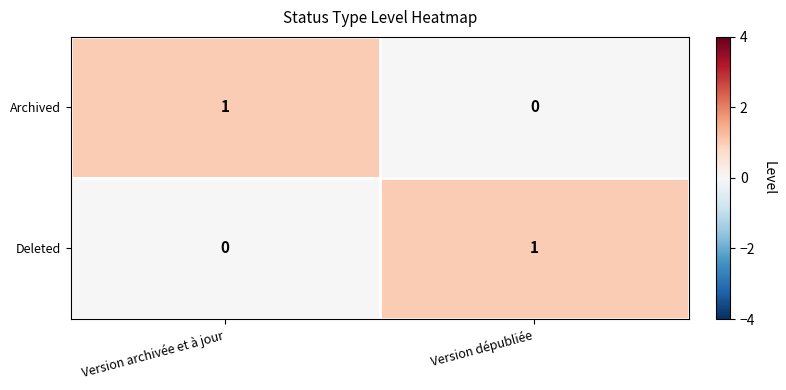

Which category has the highest value in the Deleted series?

Version dépubliée